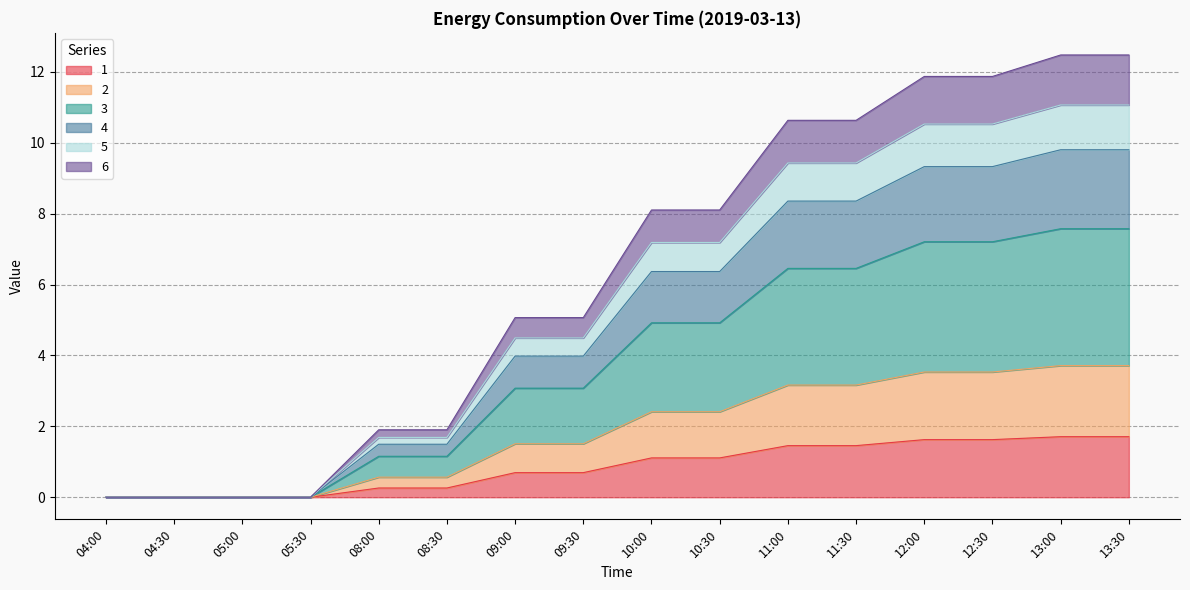

How many categories are shown in the chart?

16